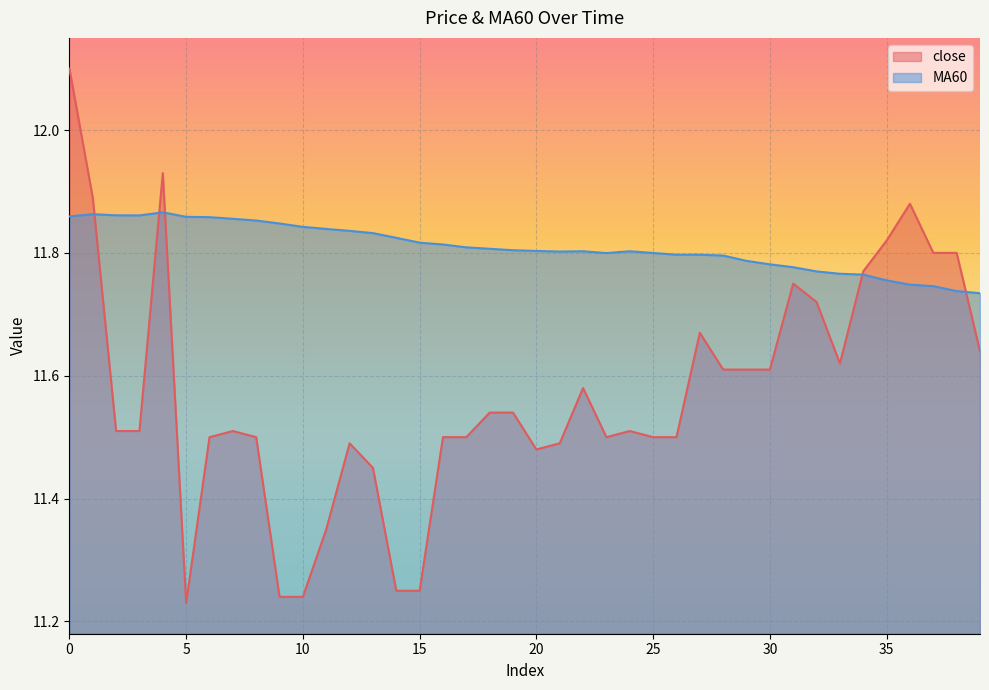

At which label does close reach its minimum?

5